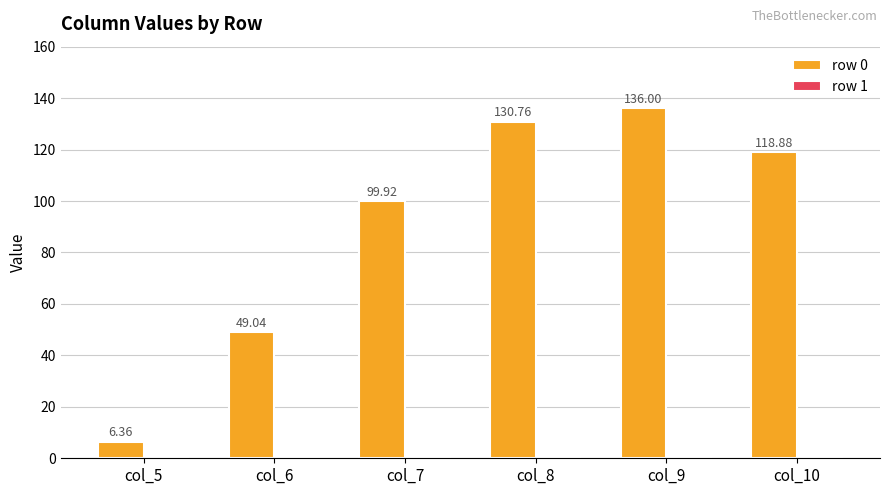

Which label corresponds to the smallest value in the chart?

col_5